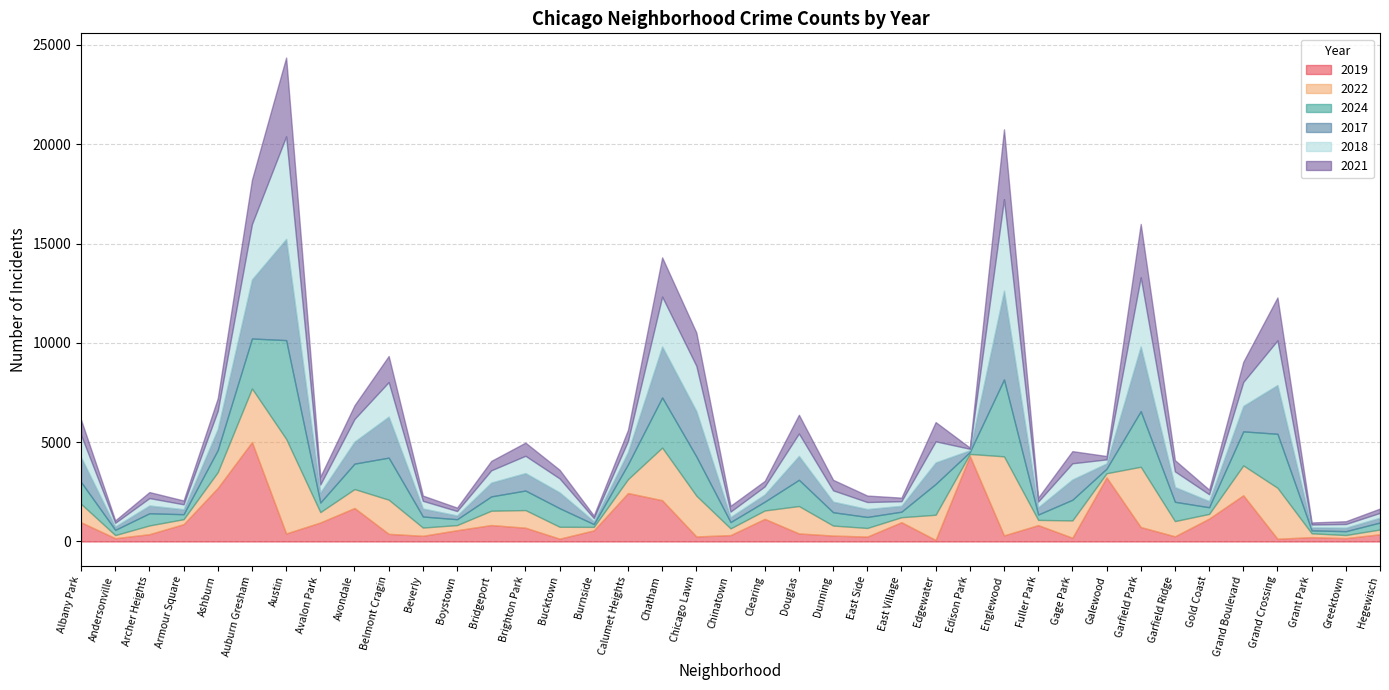

What is the difference between the second highest and second lowest values in the 2019 series?

4172